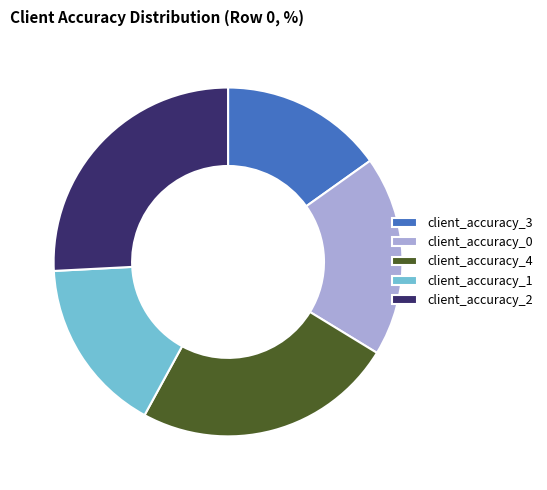

What is the ratio of the value at client_accuracy_3 to the value at client_accuracy_2?

0.6